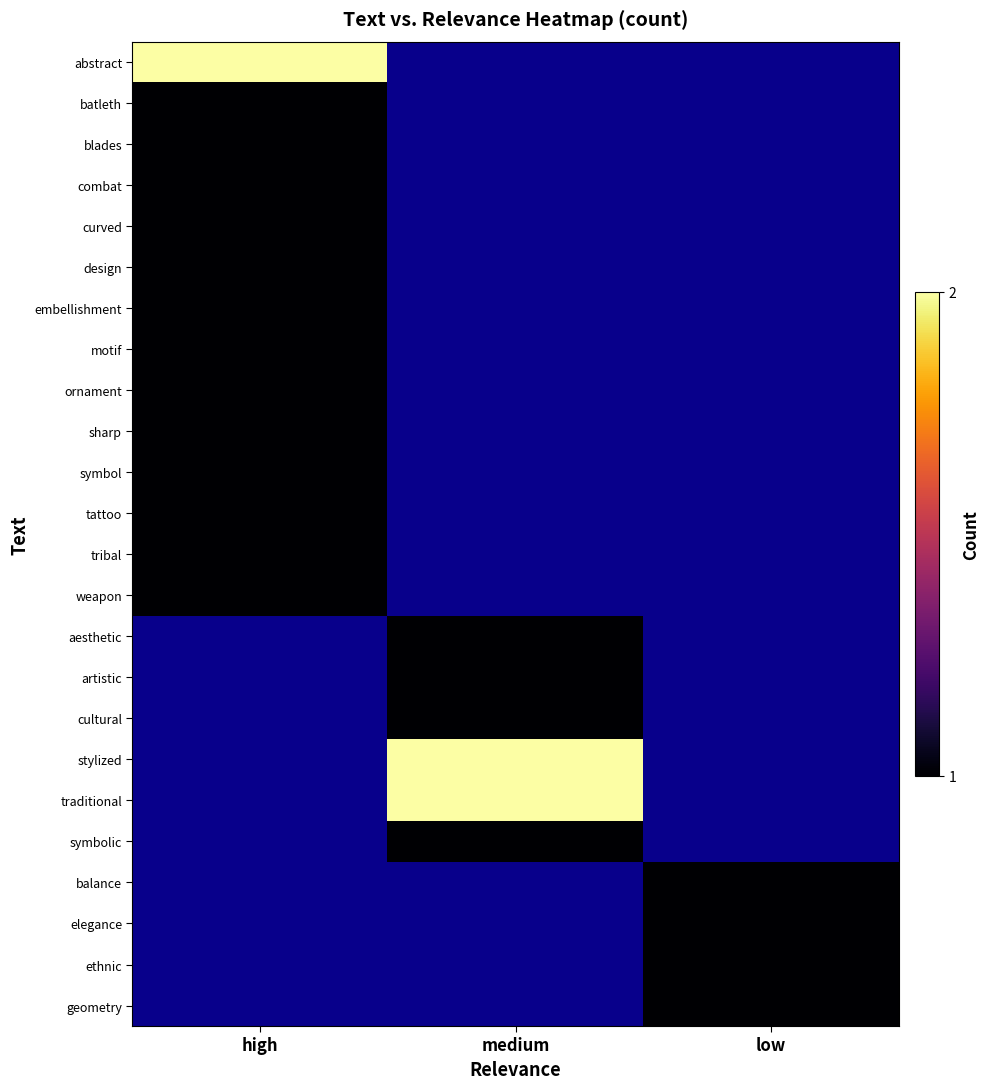

At low, list the series in order from largest to smallest.

abstract, batleth, blades, combat, curved, design, embellishment, motif, ornament, sharp, symbol, tattoo, tribal, weapon, aesthetic, artistic, cultural, stylized, traditional, symbolic, balance, elegance, ethnic, geometry